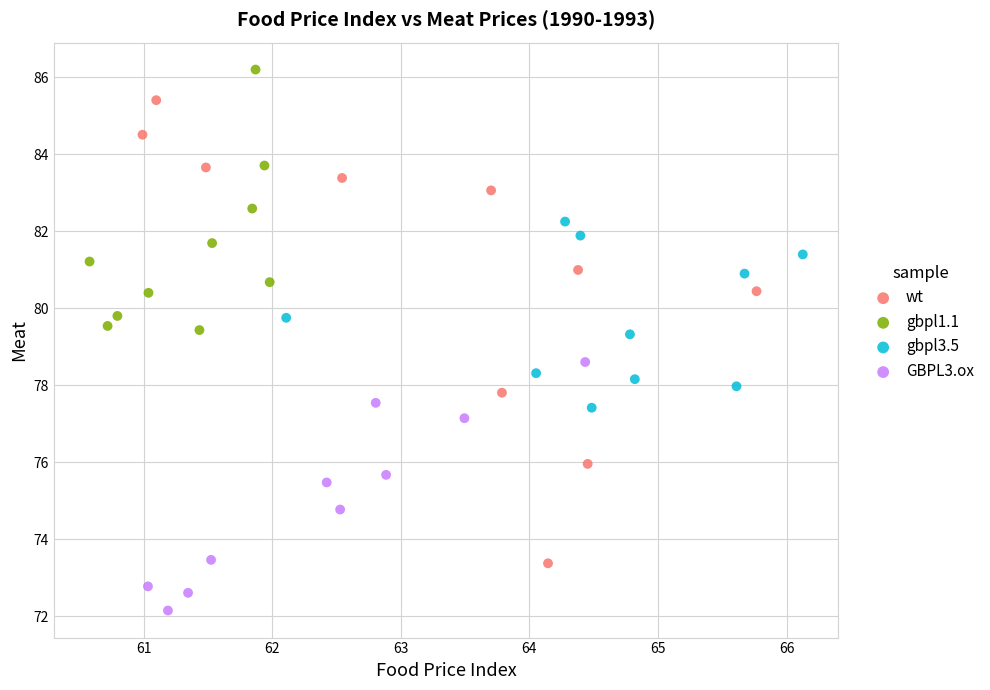

What are all the series names shown in the legend?

wt, gbpl1.1, gbpl3.5, GBPL3.ox